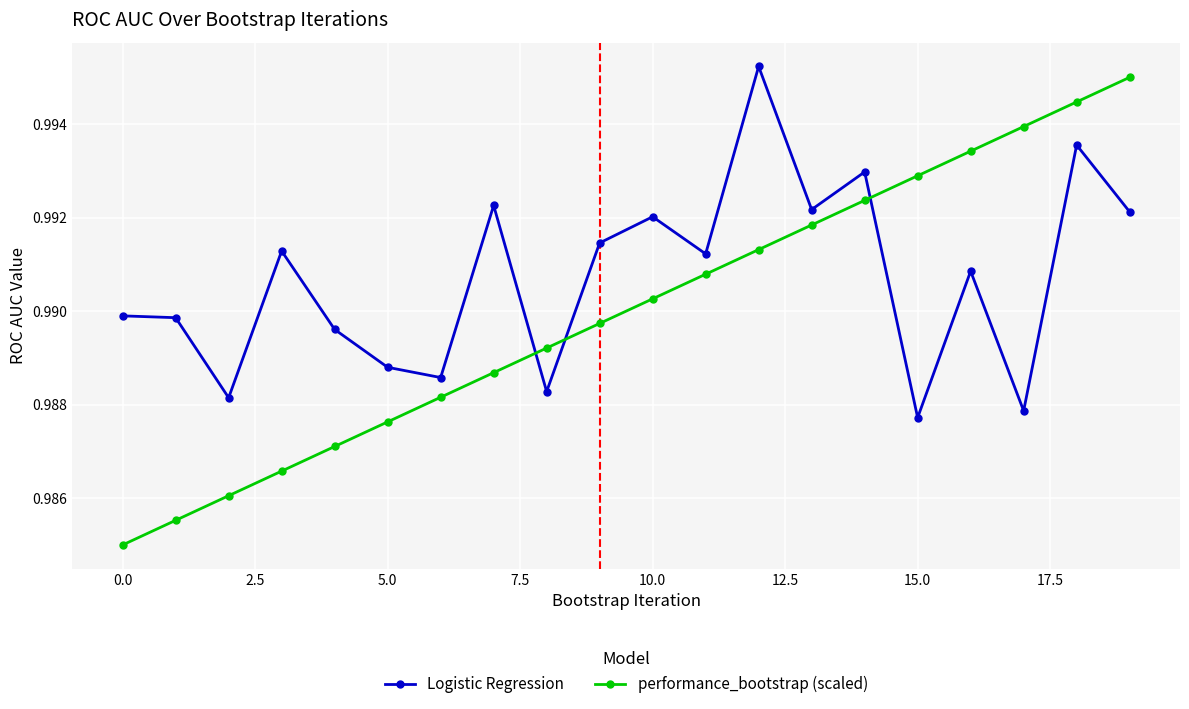

Which series has the widest spread of values?

performance_bootstrap (scaled)